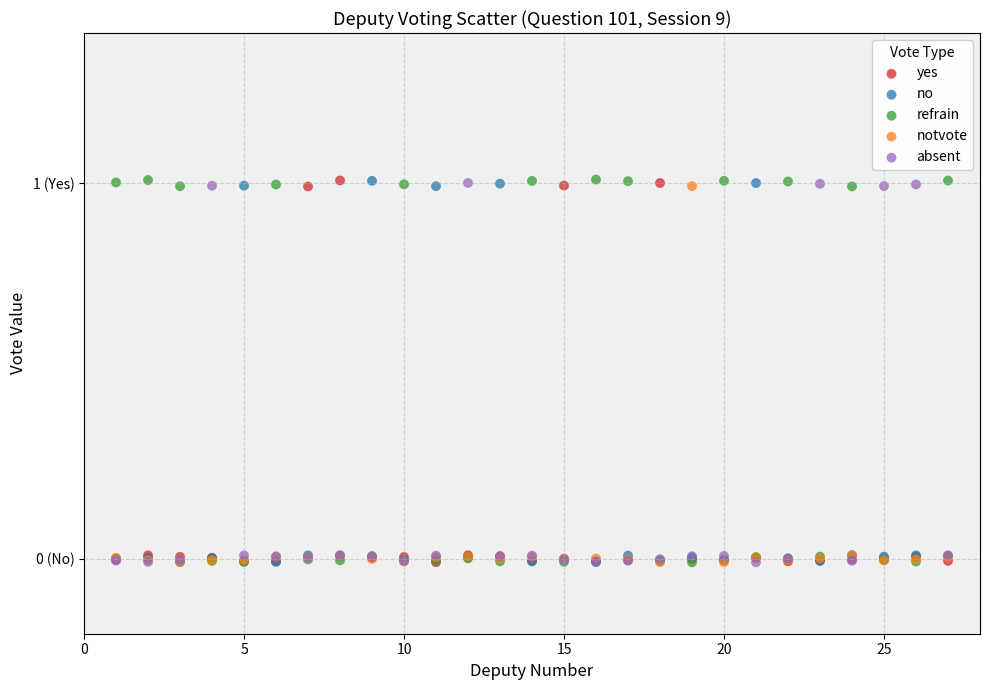

What are all the series names shown in the legend?

yes, no, refrain, notvote, absent